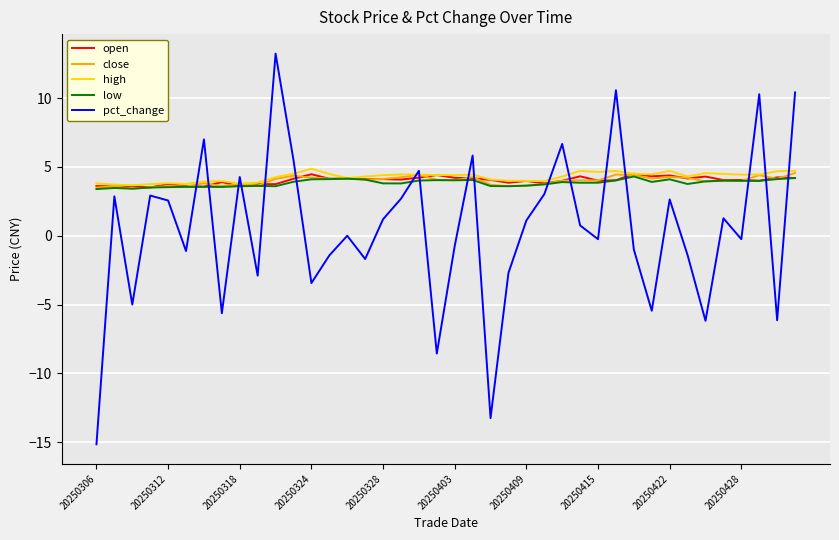

What is the sum of all close values?

159.6